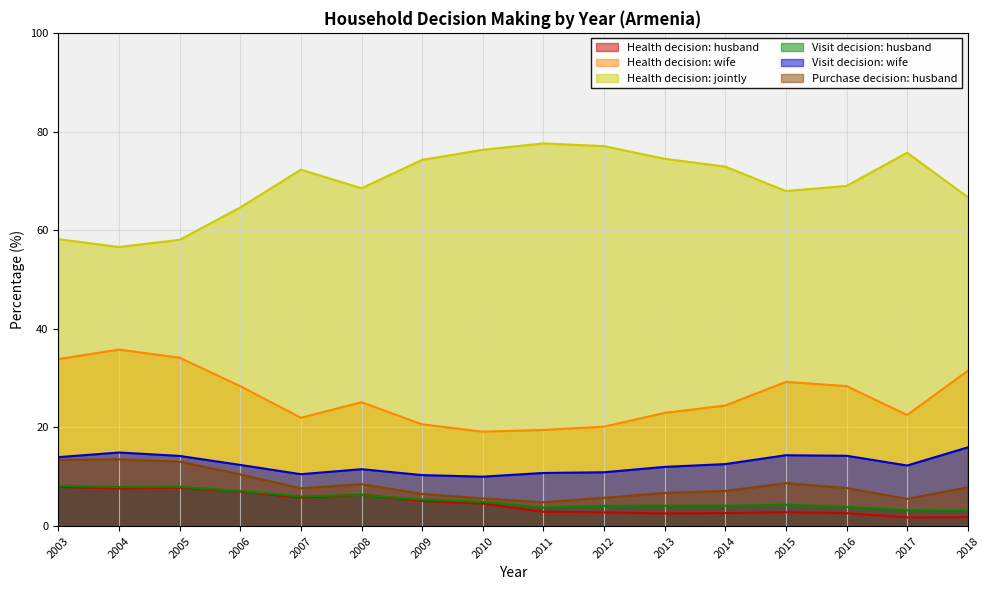

What is the average value of the Purchase decision: husband series?

8.3